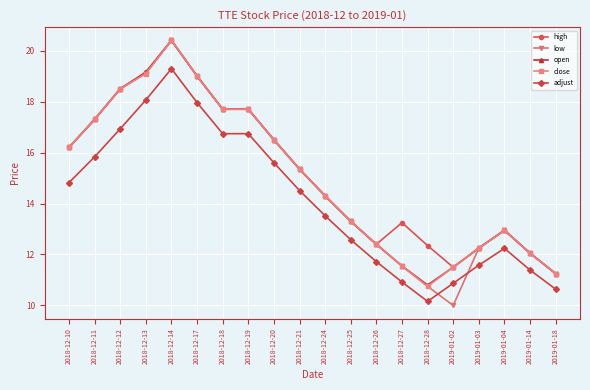

What is the approximate value of open at 2019-01-14?

12.1